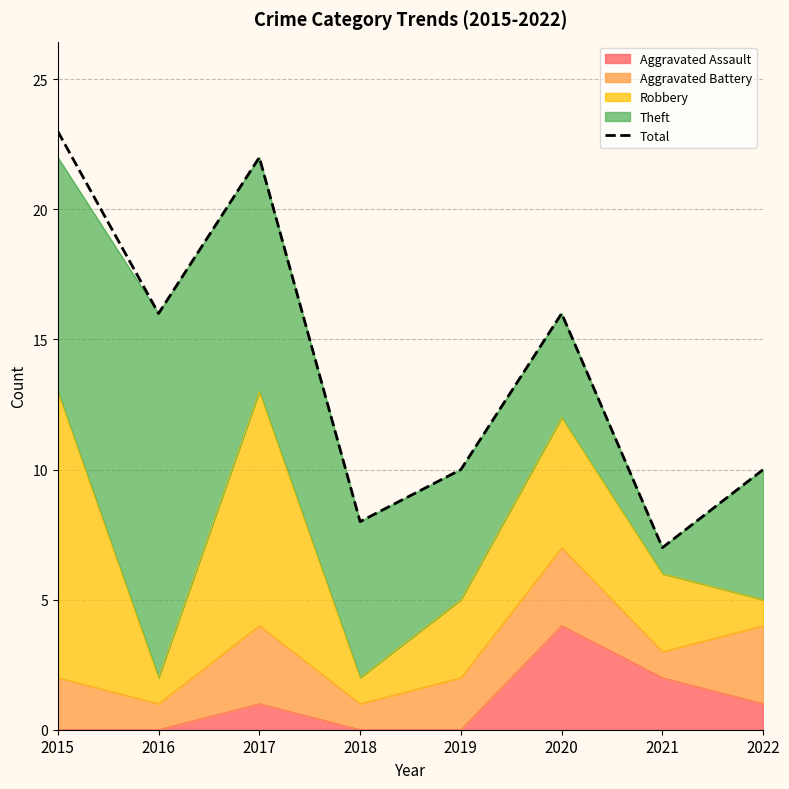

What is the ratio of the value at 2018 to the value at 2019?

0.8